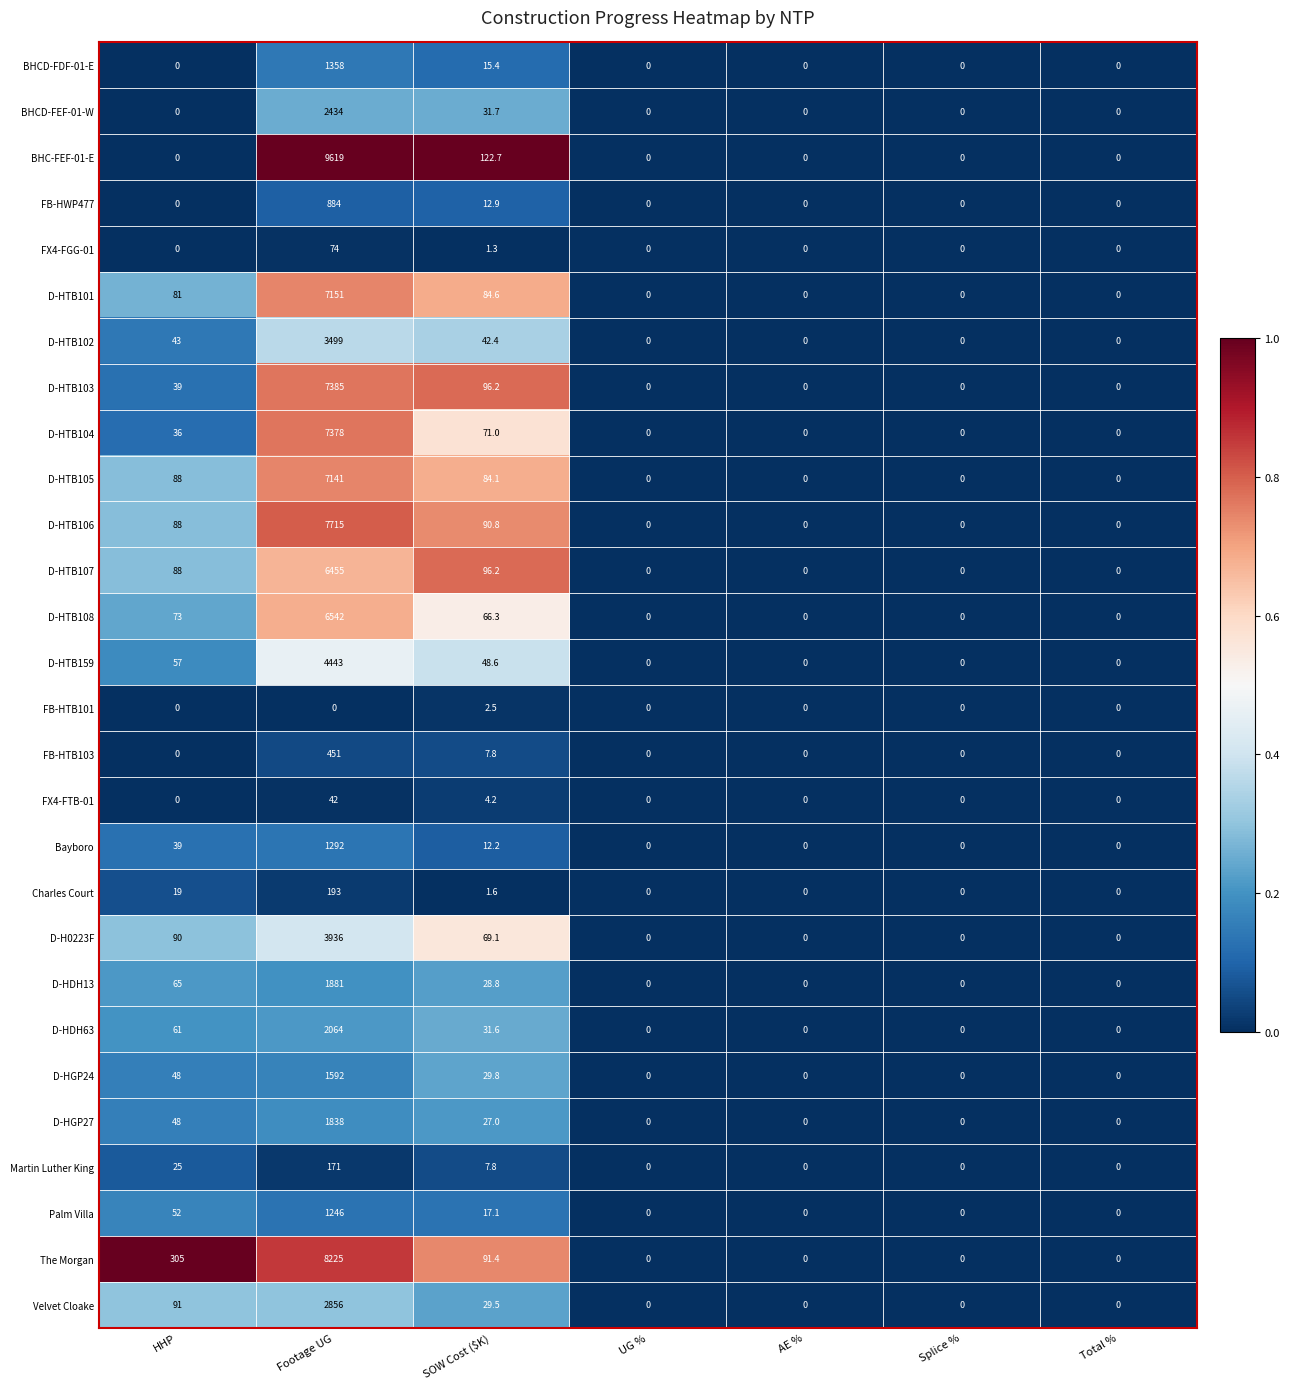

What is the difference between the second highest and second lowest values in the Charles Court series?

19.0